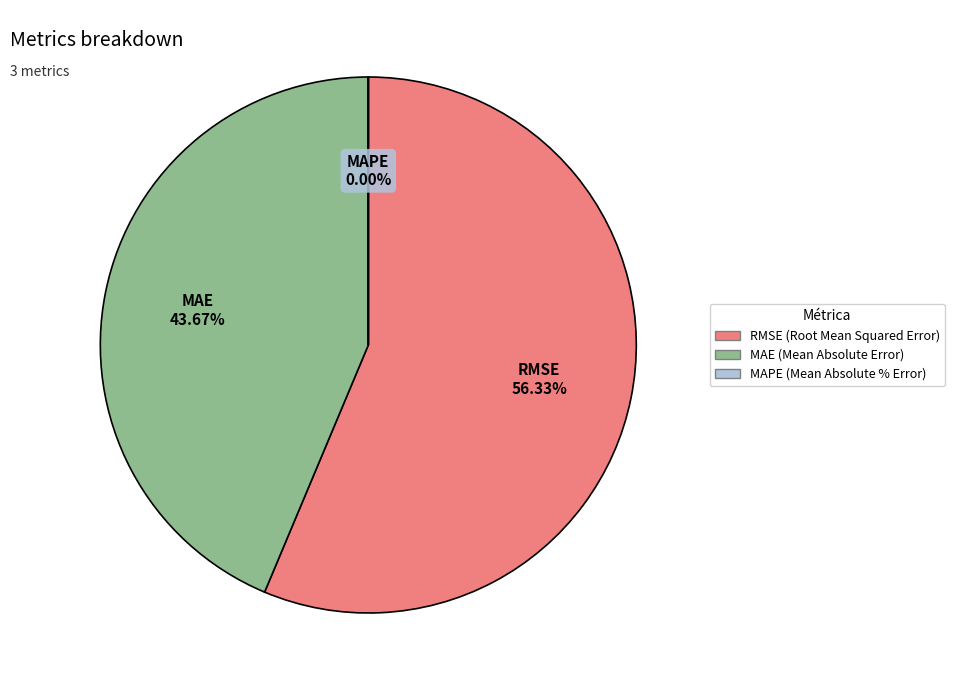

What is the largest slice in the pie chart?

RMSE (Root Mean Squared Error)